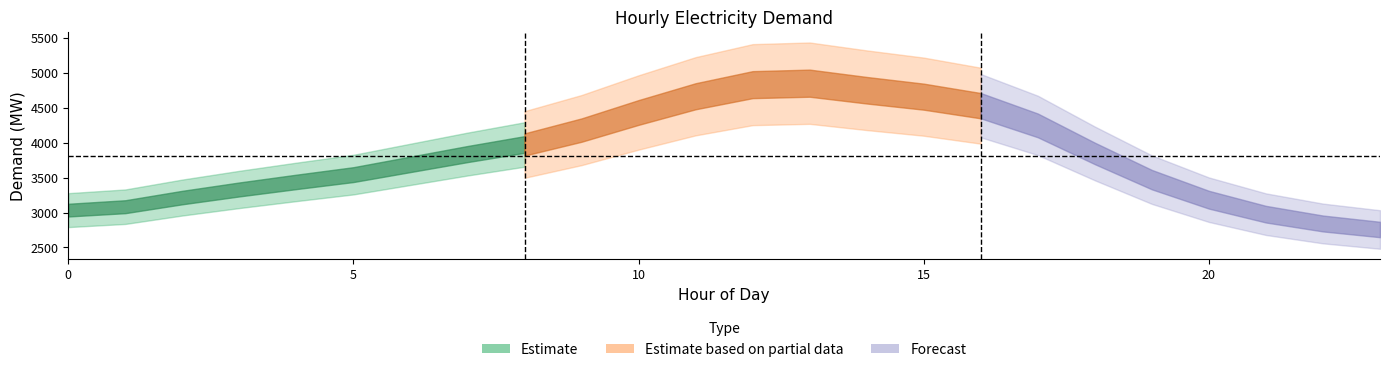

Rank the categories by value from highest to lowest.

13, 12, 14, 11, 15, 16, 10, 17, 9, 8, 18, 7, 6, 5, 19, 4, 3, 2, 20, 1, 0, 21, 22, 23